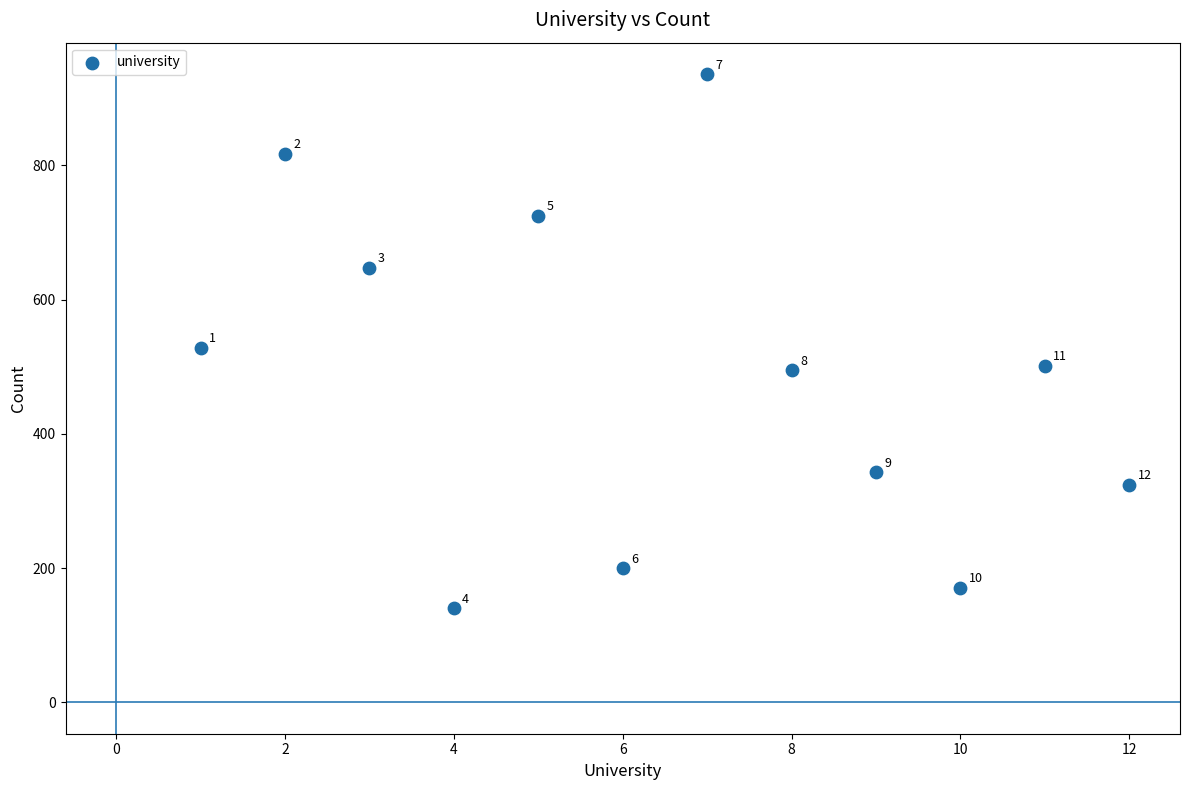

What is the range of X values (max minus min)?

11